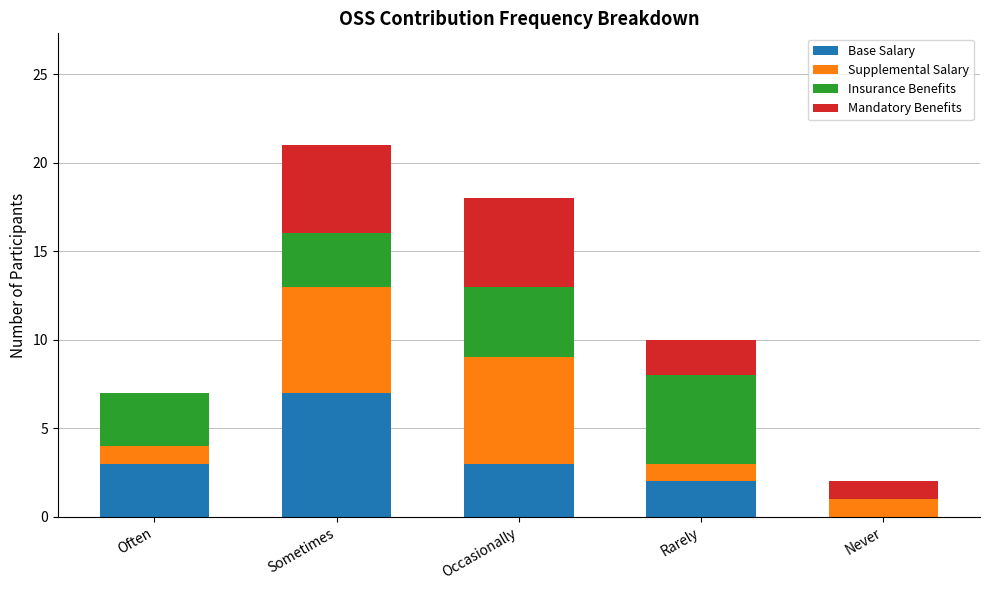

At which category is the sum across all series the highest?

Sometimes